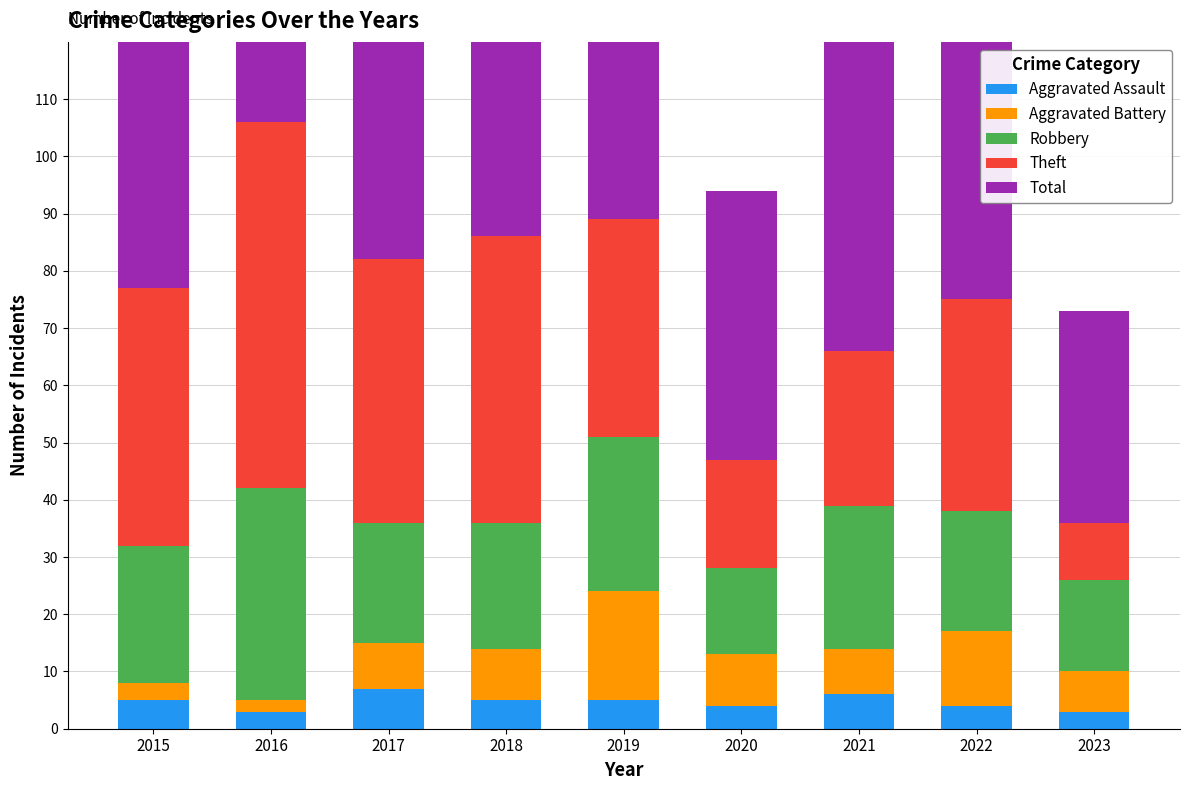

Rank the categories by Theft value from highest to lowest.

2016, 2018, 2017, 2015, 2019, 2022, 2021, 2020, 2023